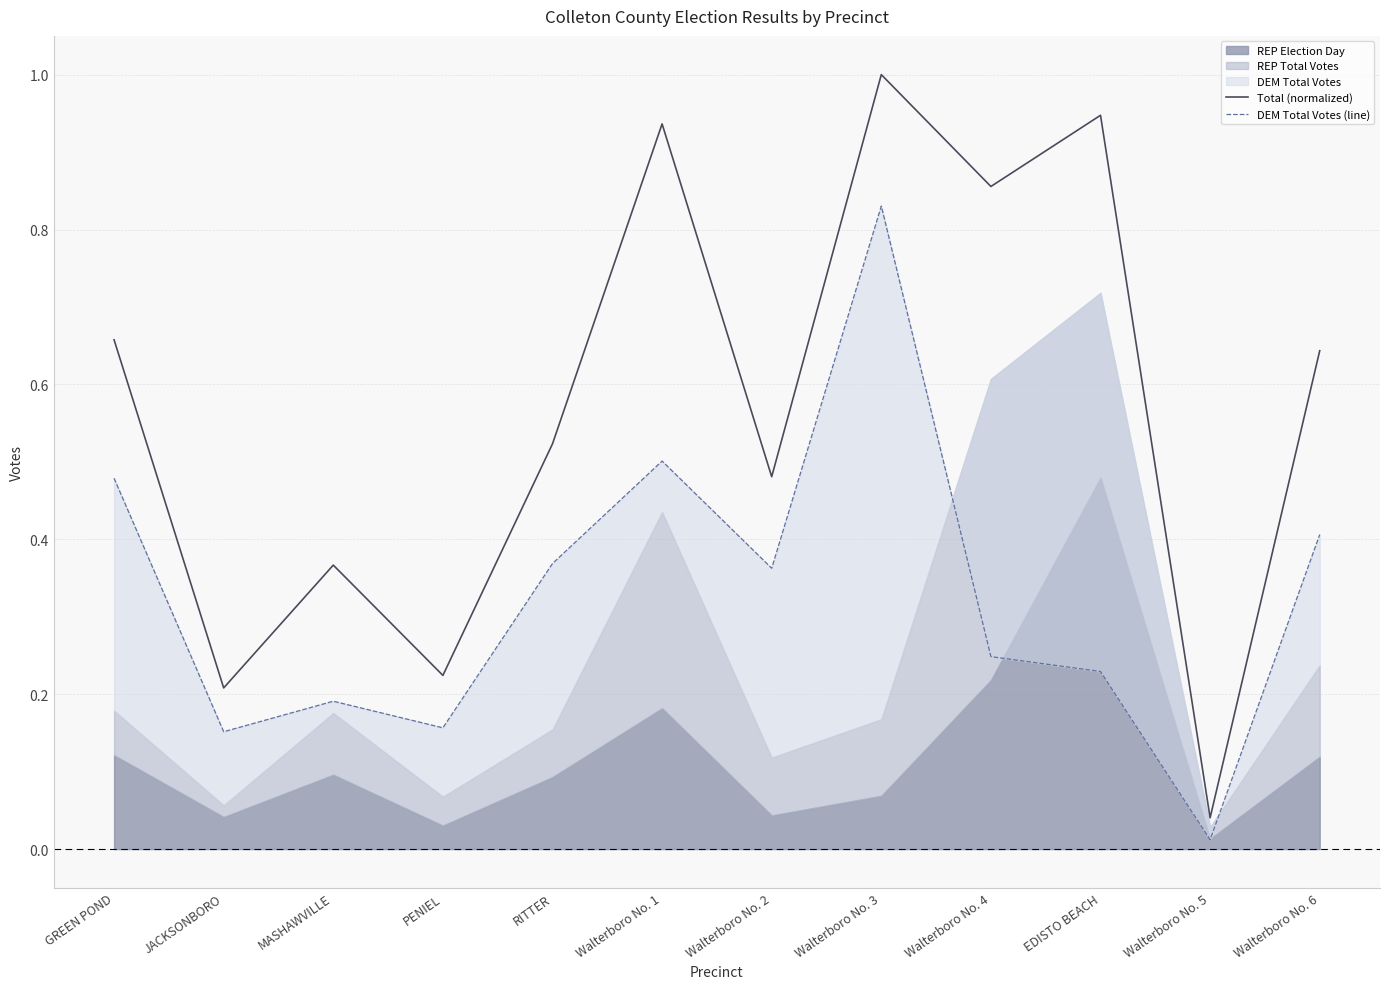

The value of Total (normalized) at EDISTO BEACH is 1.4. True or false?

False